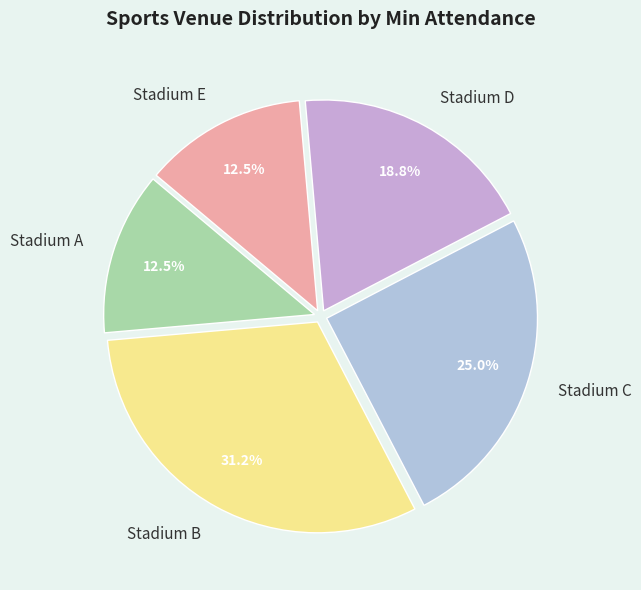

What is the largest slice in the pie chart?

Stadium B